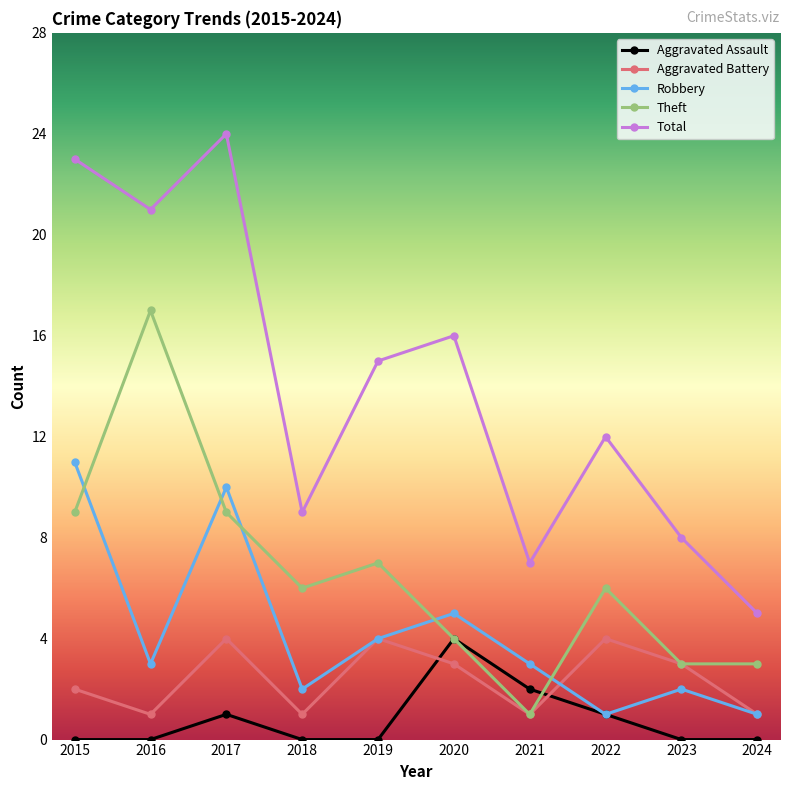

What is the total value across all series at 2018?

18